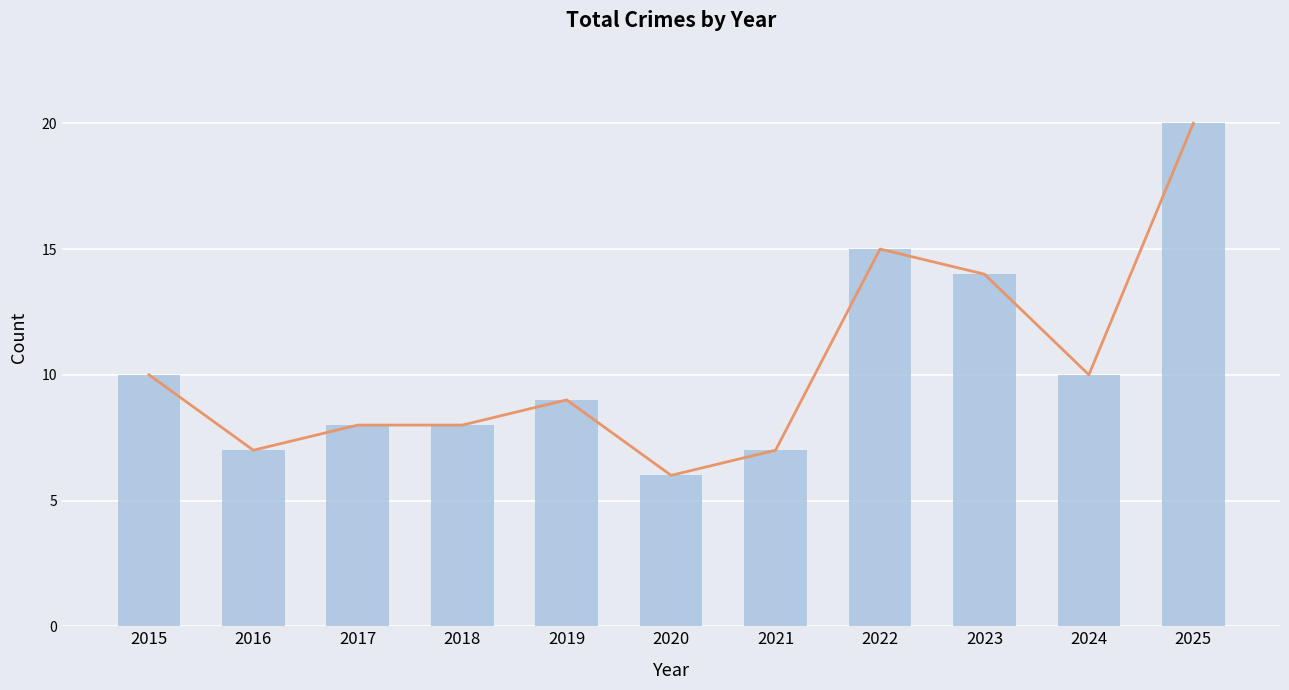

Rank the series by their maximum value, from lowest to highest.

Trend Line, Total